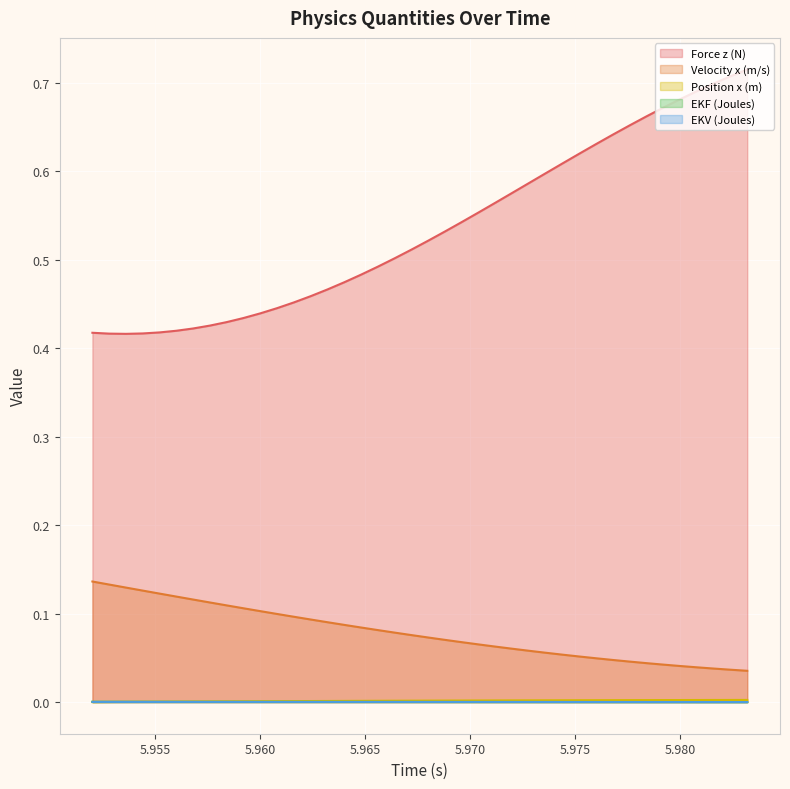

In Force z (N), how many points are lower than both neighbors (excluding endpoints)?

1